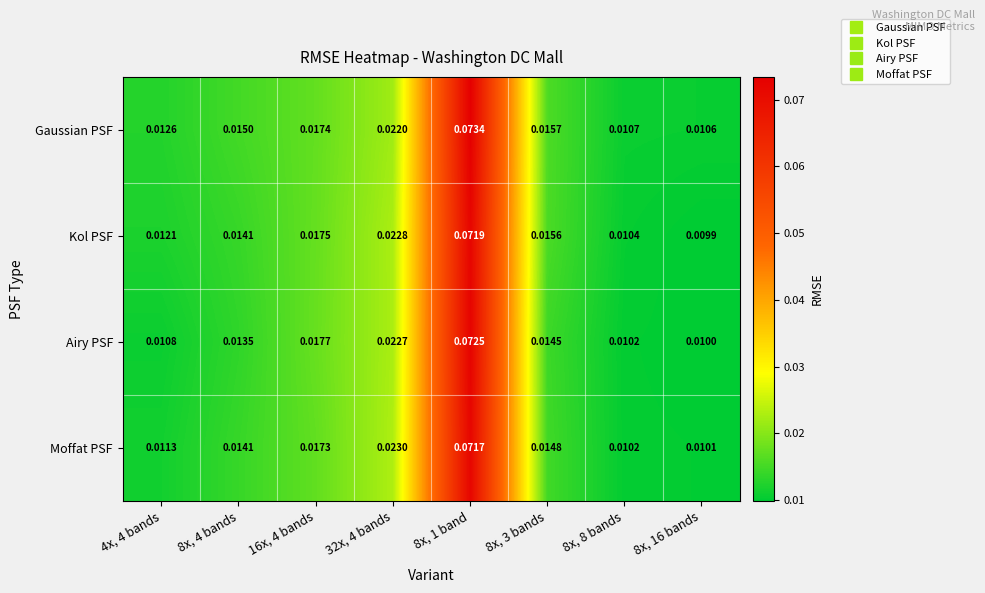

Which series has the largest total across all categories?

Gaussian PSF